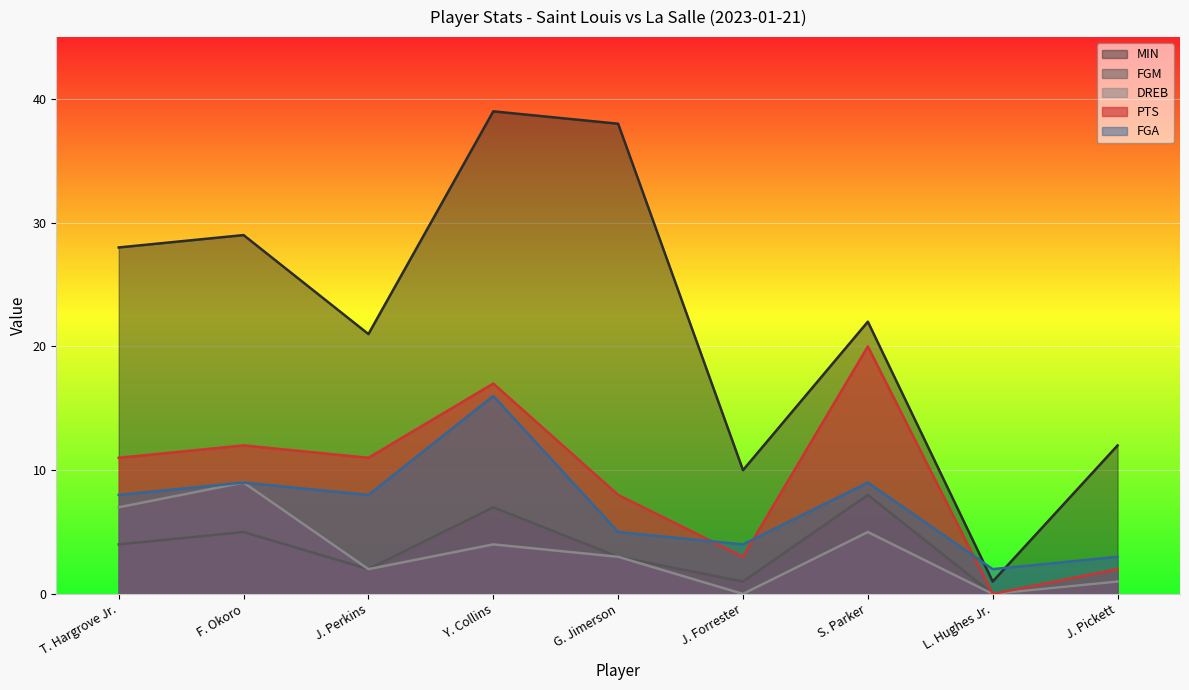

What is the label of the 8th point from the right?

F. Okoro